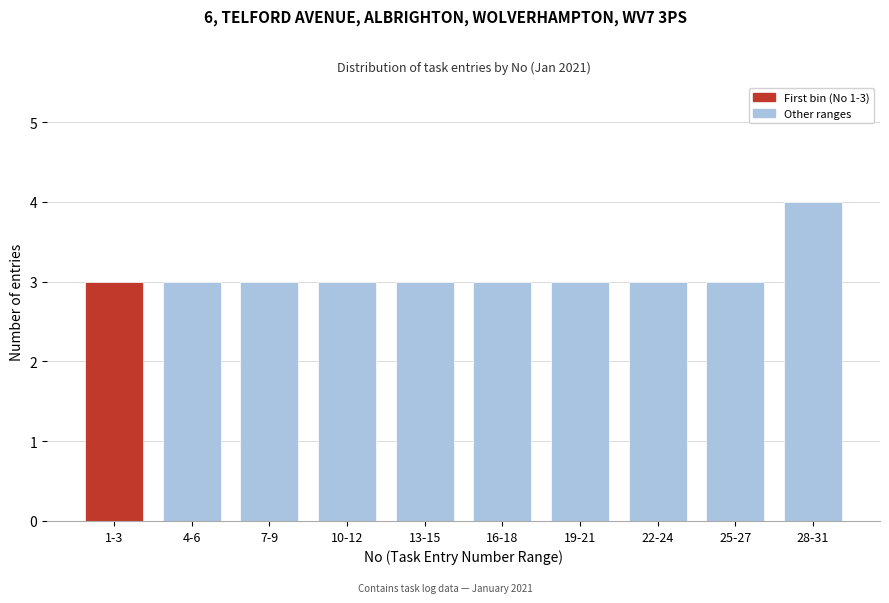

Reading right to left, what are all the values shown in this chart?

4	3	3	3	3	3	3	3	3	3